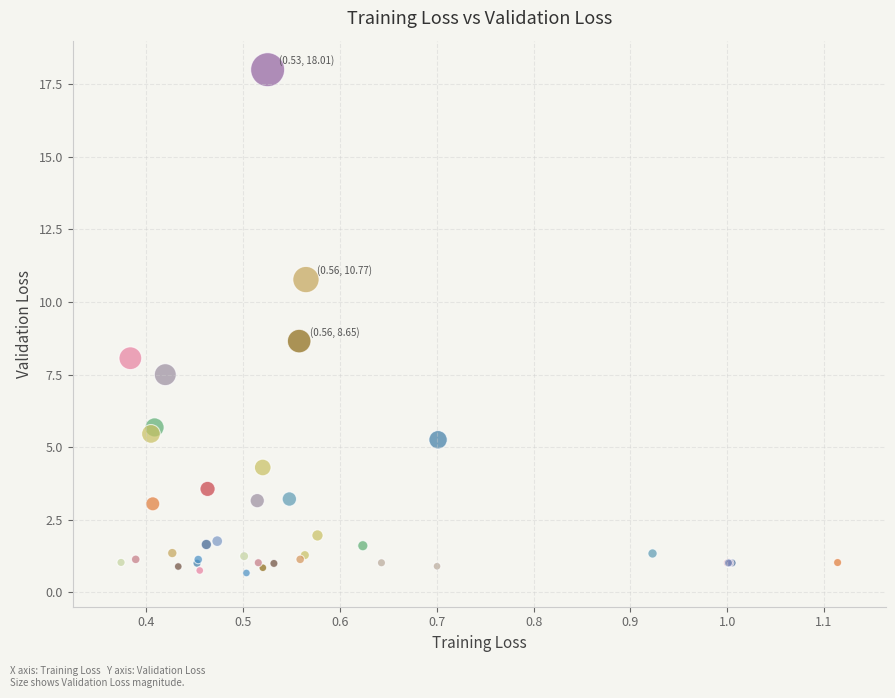

What Y value in the scatter plot is closest to 9?

8.7